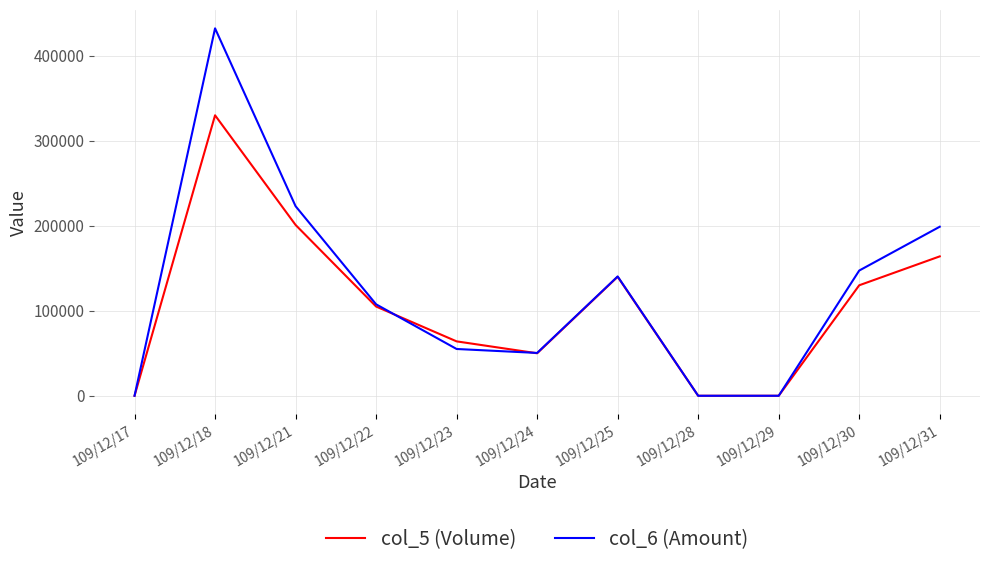

The value of col_6 (Amount) at 109/12/24 is 50400. True or false?

True